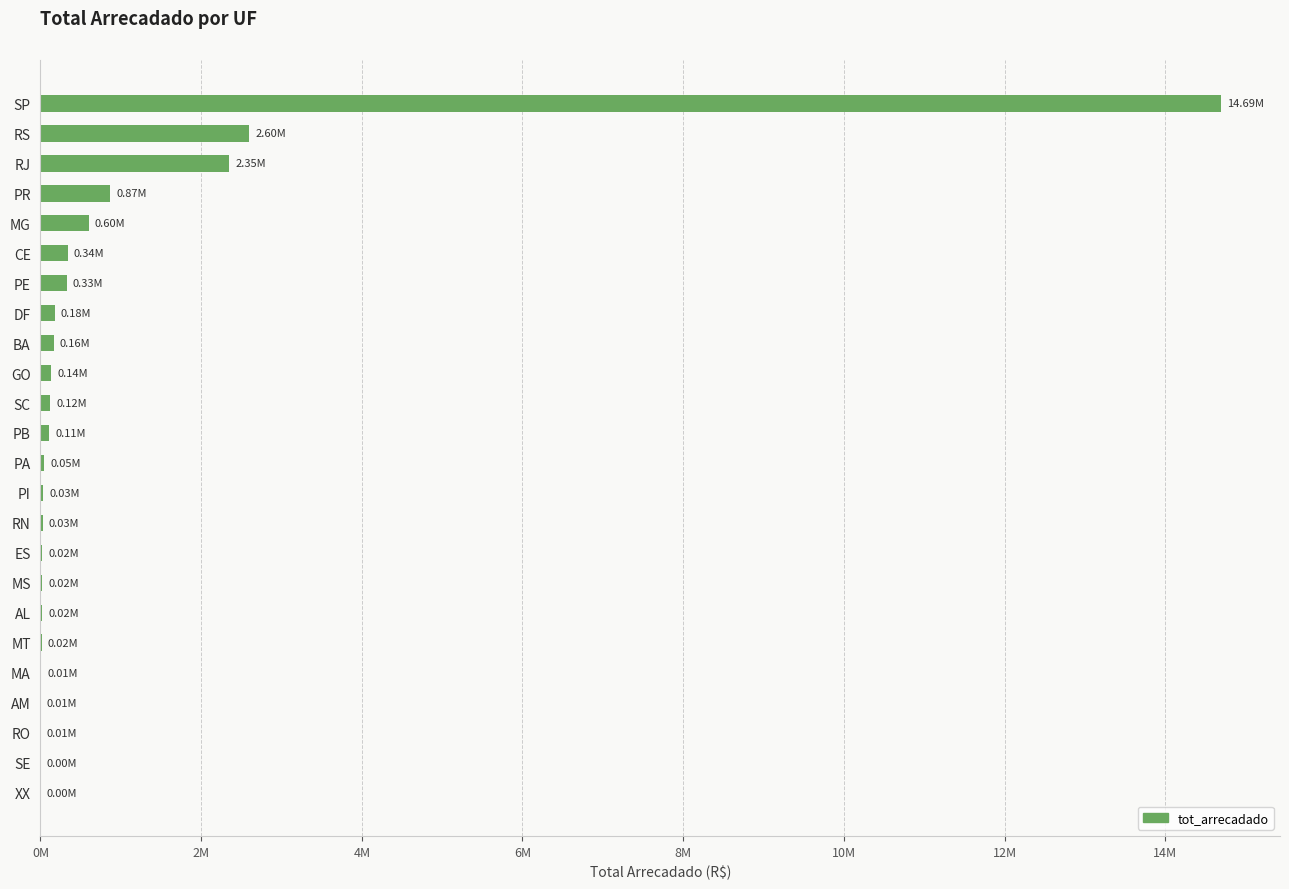

How many data points are less than 107640?

12